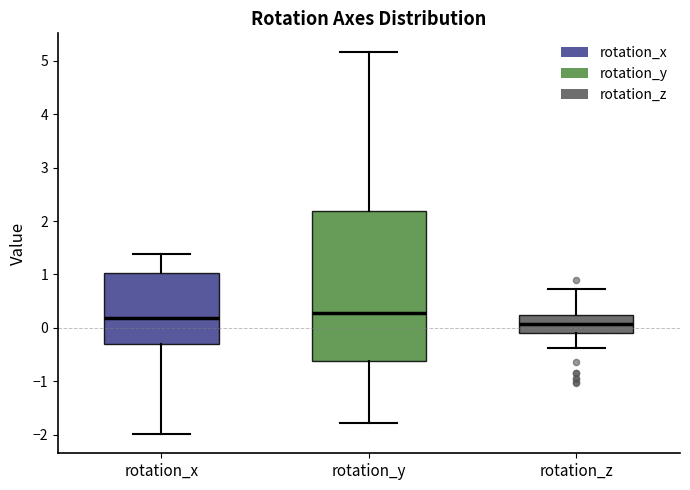

Which box is the tallest, from its lower edge to its upper edge?

rotation_y